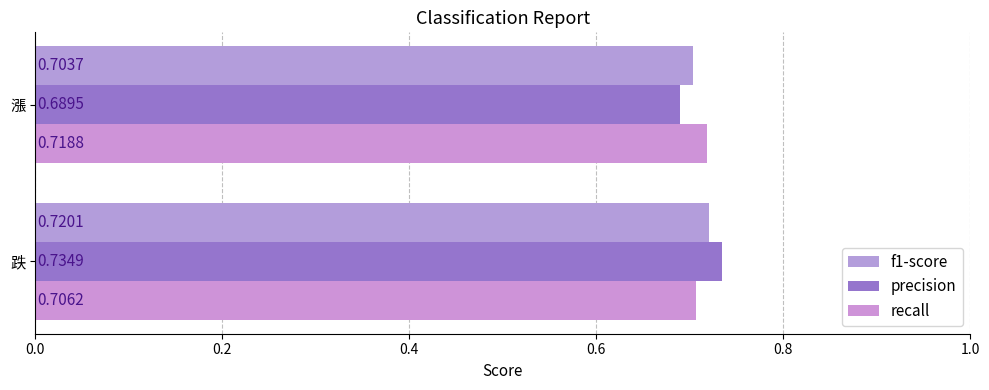

Count the number of data series in this chart.

3